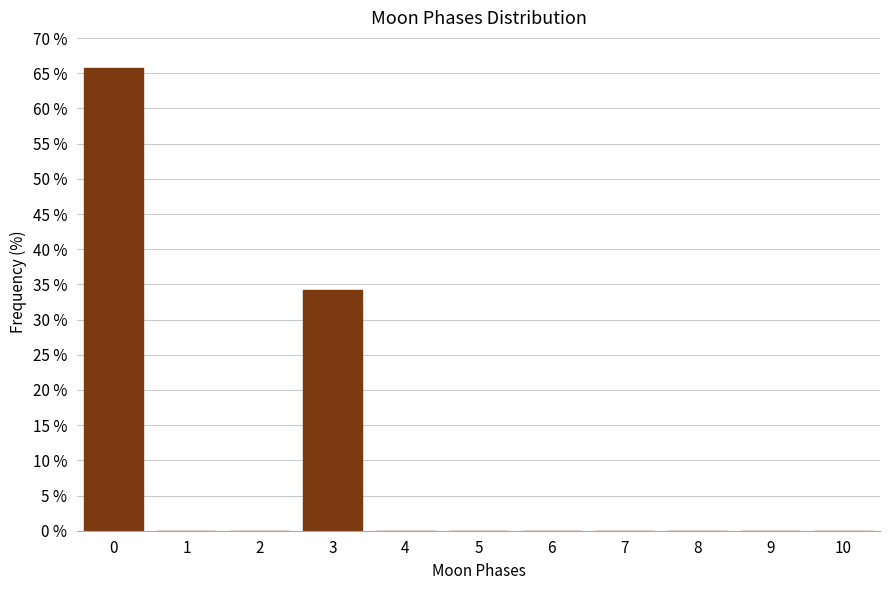

Reading left to right, transcribe all the data shown in this chart.

0=65.8	1=0.0	2=0.0	3=34.2	4=0.0	5=0.0	6=0.0	7=0.0	8=0.0	9=0.0	10=0.0